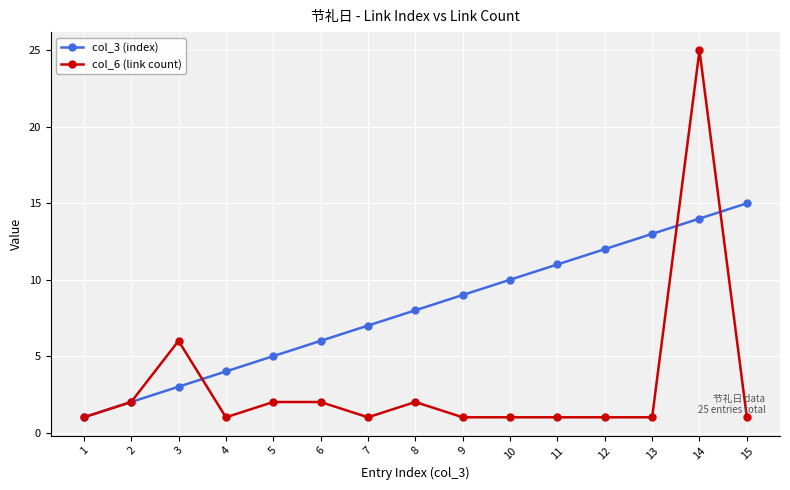

What is the value of the col_6 (link count) point at the 4th from the left?

1